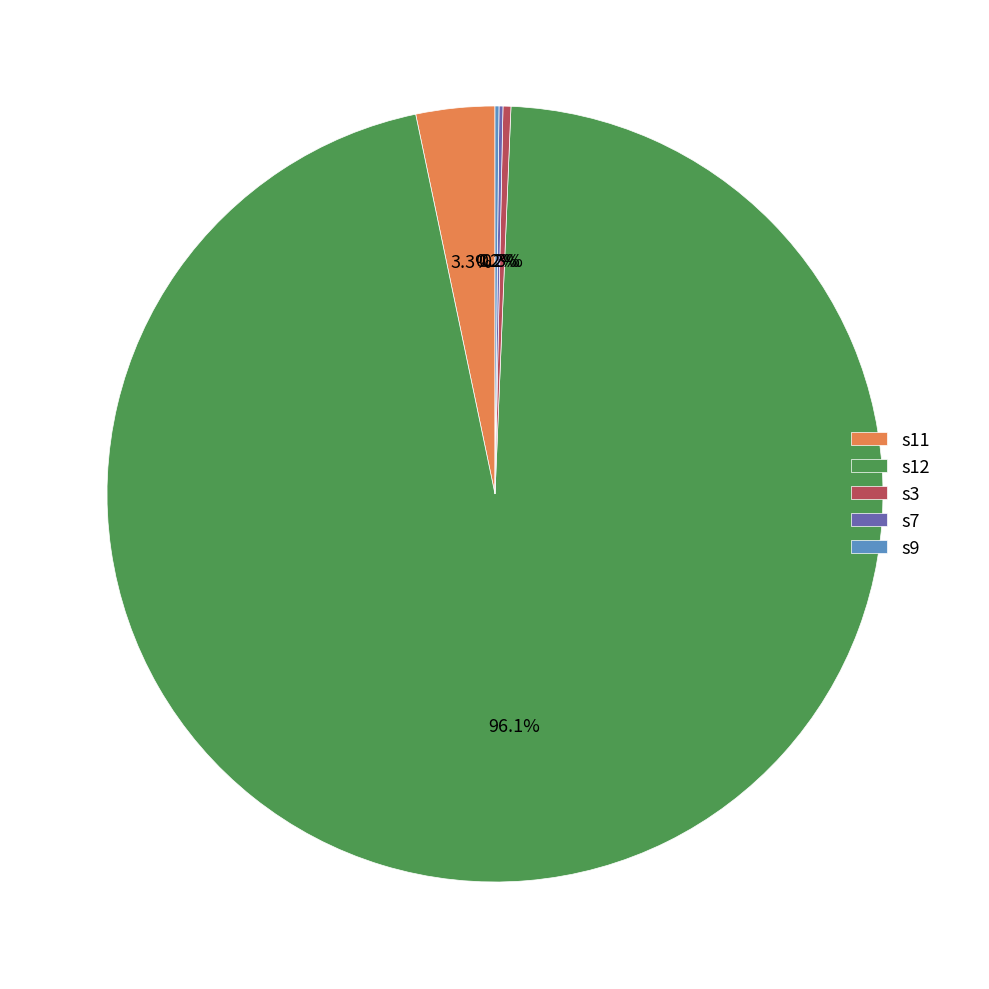

What is the largest slice in the pie chart?

s12